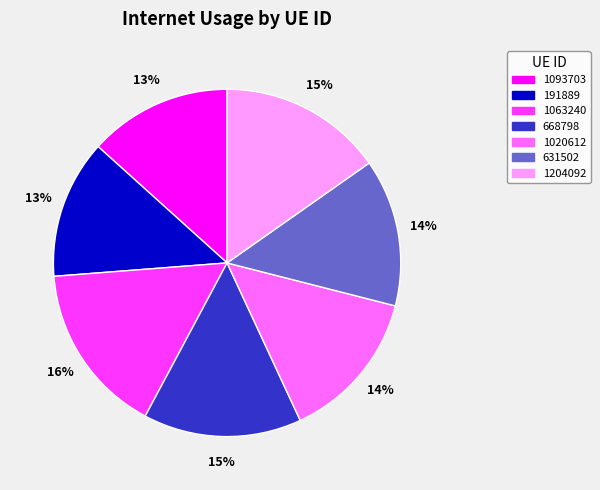

Count the number of slices in the pie.

7